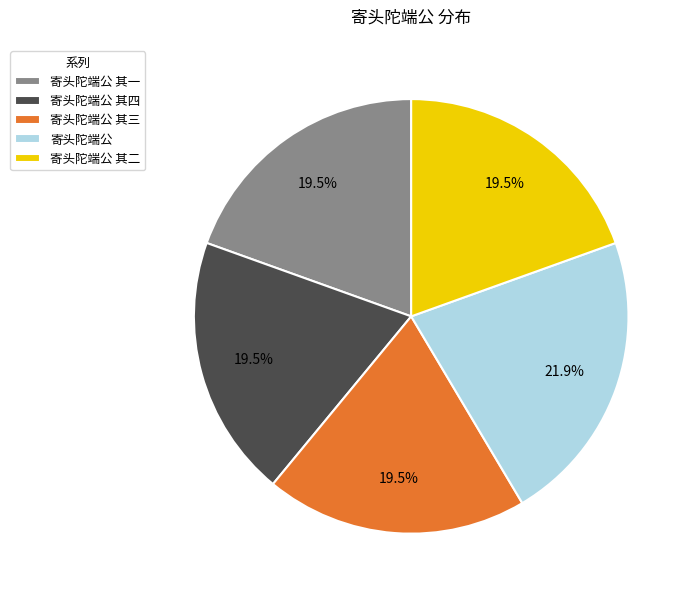

The 寄头陀端公 其四 slice represents 6% of the pie. True or false?

False